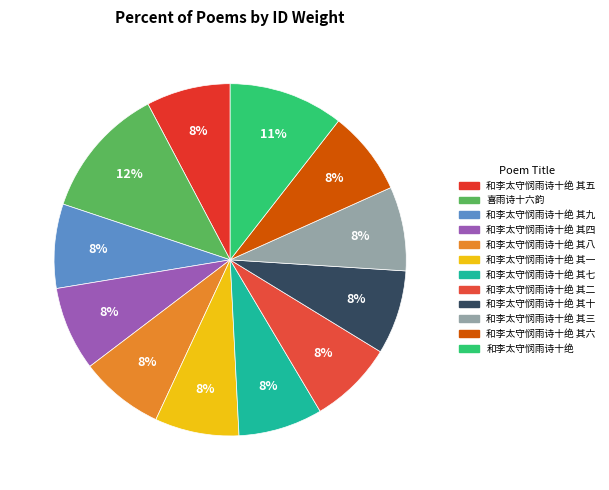

To the nearest percent, what is the difference between the largest and smallest slice percentages?

4%